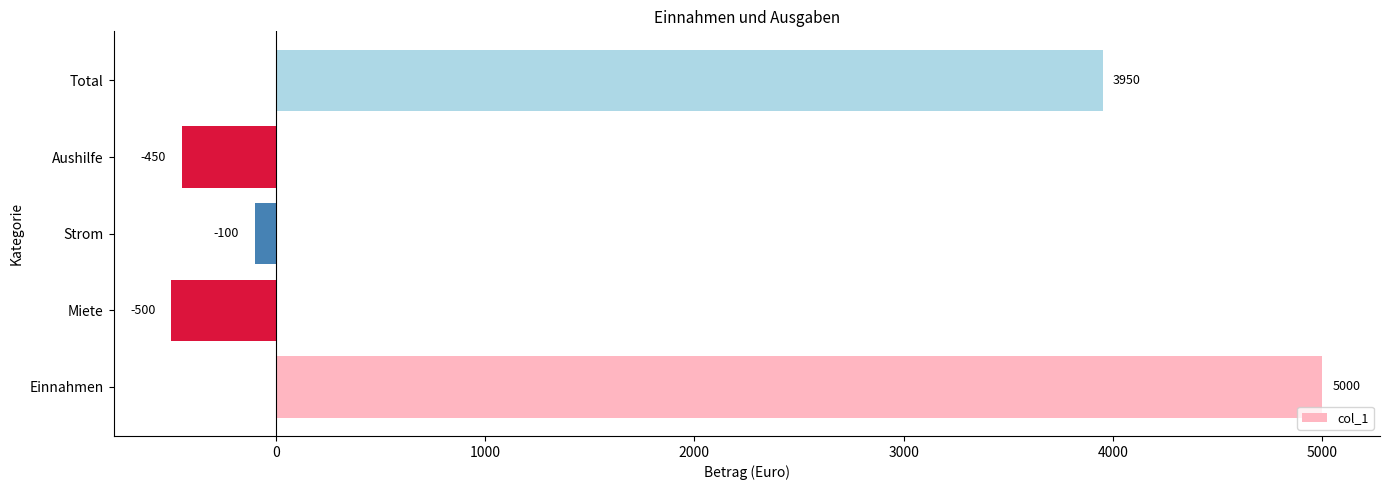

Reading bottom to top, transcribe all the data shown in this chart.

5000	-500	-100	-450	3950